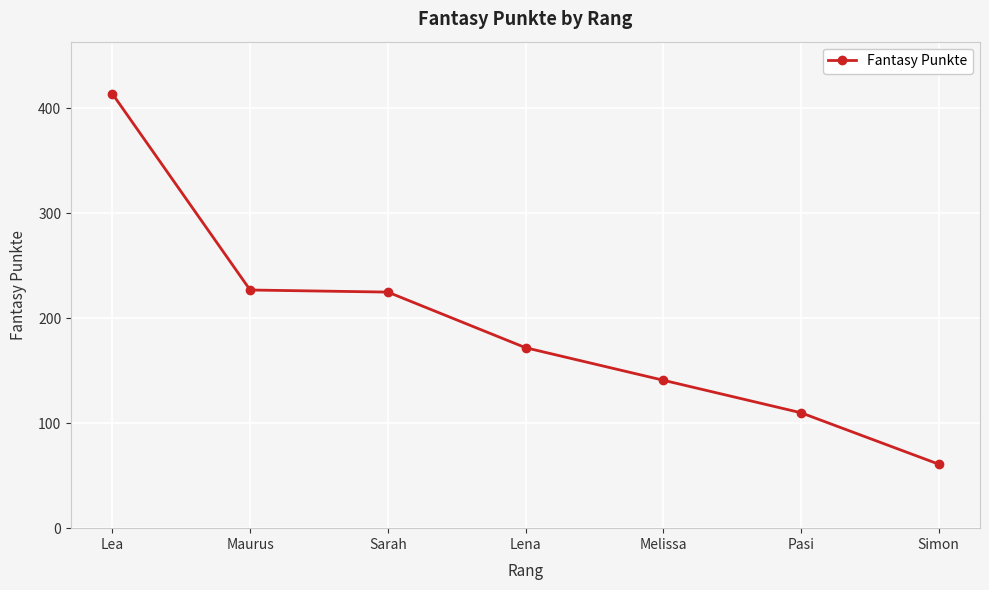

Read the value at Lena, to the nearest 10.

170